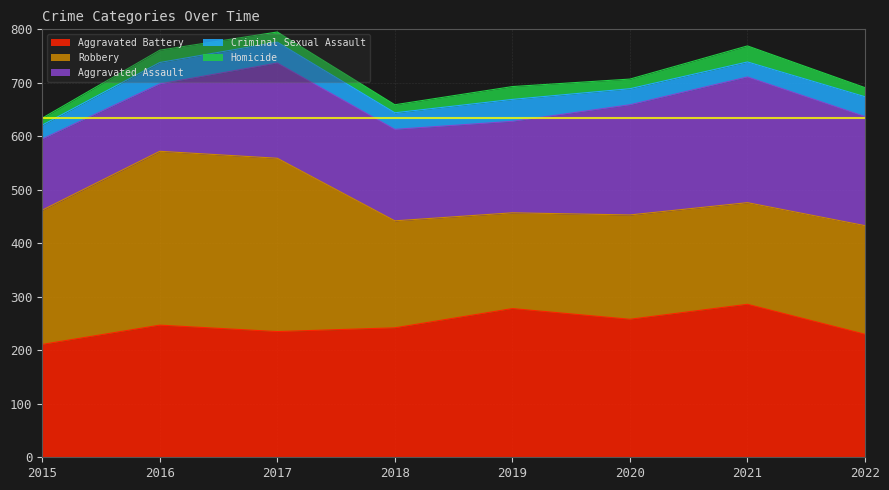

The value of Homicide at 2020 is 18. True or false?

True